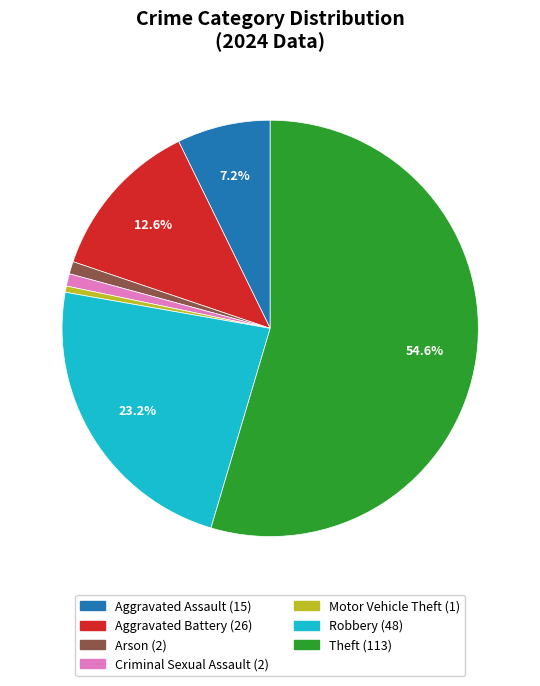

Is there any slice that represents more than half of the pie?

Yes